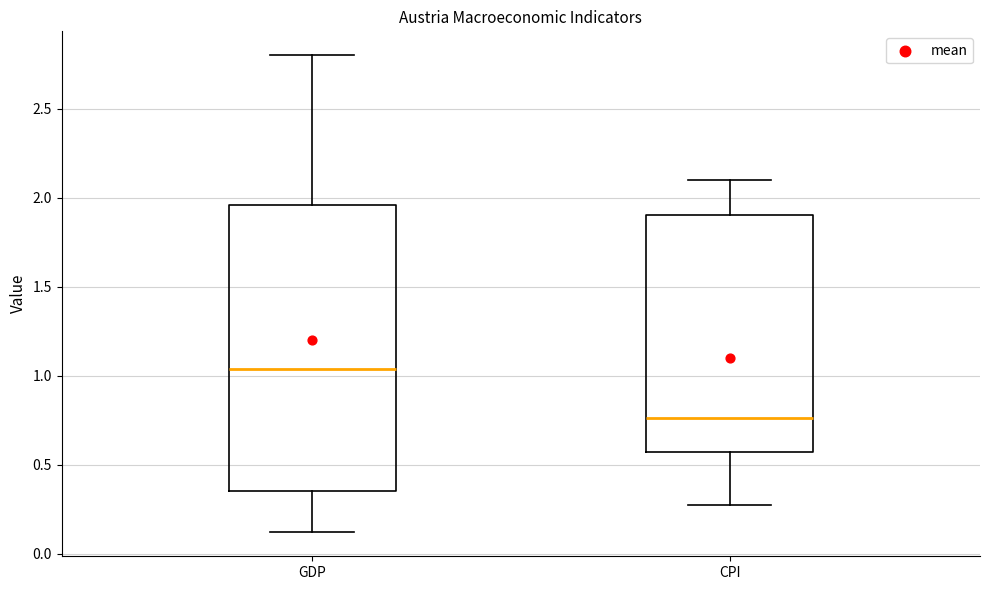

Reading left to right, read every box against the y-axis: the position of its median line, the range the box covers, and the ends of its whiskers. The values are not printed on the chart, so give them approximately, as read against the axis.

GDP: median 1.05, box 0.35 to 1.95, whiskers 0.10 to 2.80
CPI: median 0.75, box 0.55 to 1.90, whiskers 0.25 to 2.10